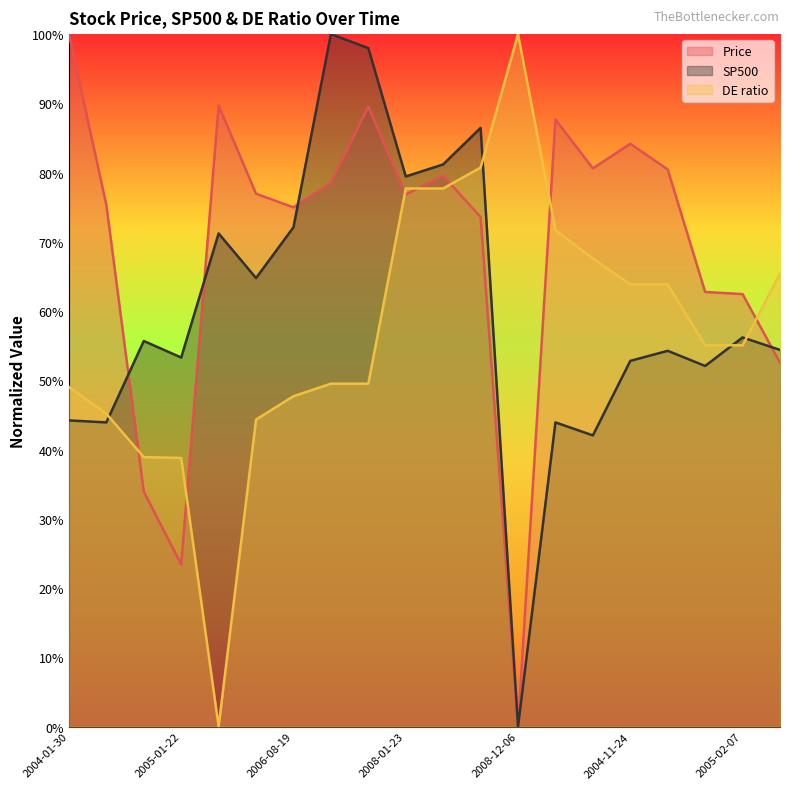

Reading left to right, list all the values displayed in this chart.

Price: 100.0	75.3	33.9	23.4	89.7	76.9	75.0	78.5	89.5	76.8	79.5	73.6	0.0	87.7	80.6	84.2	80.5	62.8	62.5	52.6
SP500: 44.2	43.9	55.7	53.3	71.2	64.8	72.1	100.0	98.0	79.4	81.2	86.5	0.0	43.9	42.0	52.8	54.3	52.1	56.2	54.4
DE ratio: 49.0	45.2	38.9	38.8	0.0	44.3	47.7	49.5	49.5	77.7	77.7	80.7	100.0	71.7	67.6	63.9	63.9	55.1	55.1	65.4